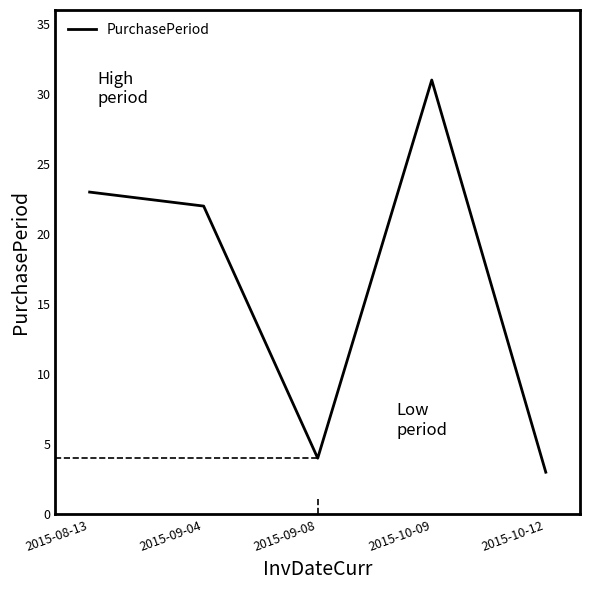

Is it true that the value at 2015-09-04 is 11?

False